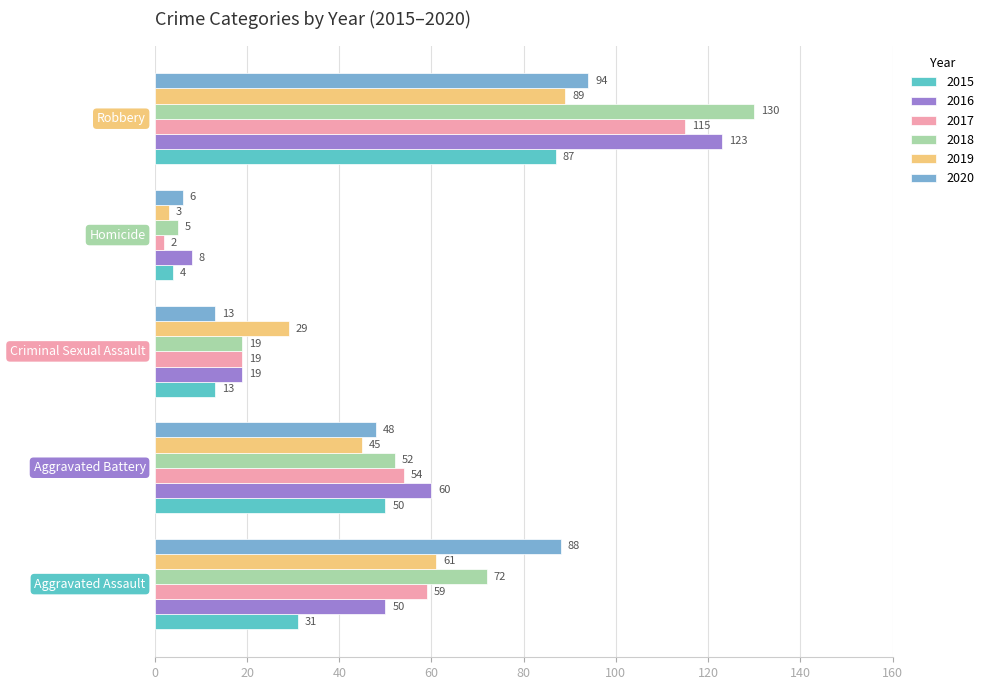

What is the lowest value of the 2016 series?

8